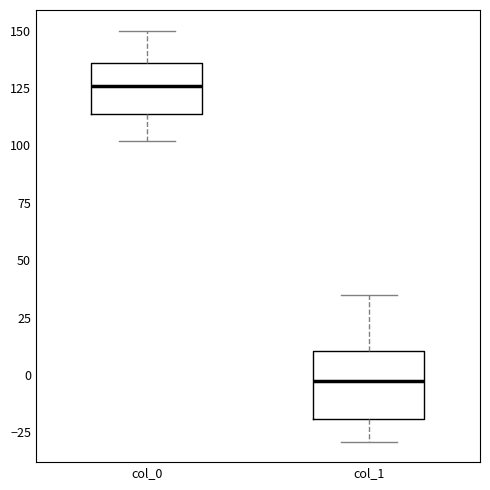

Which box has the highest median line?

col_0